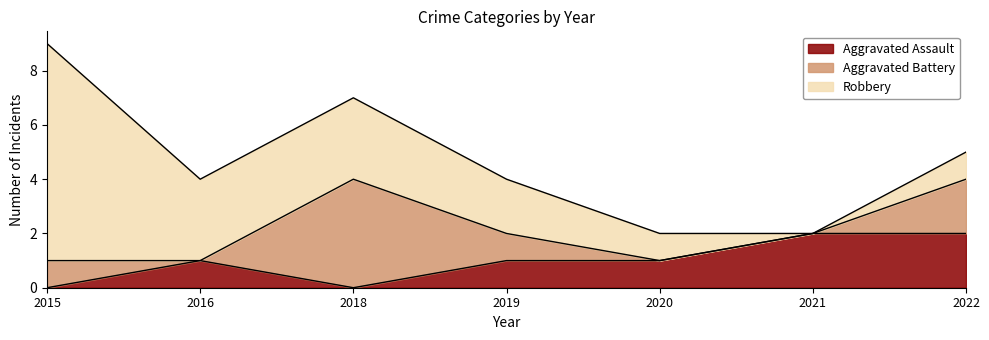

What is the sum of all Aggravated Assault values?

7